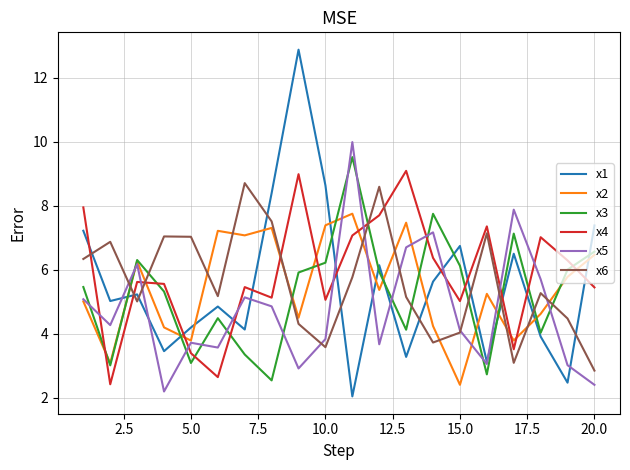

What is the minimum value shown in the chart?

2.0